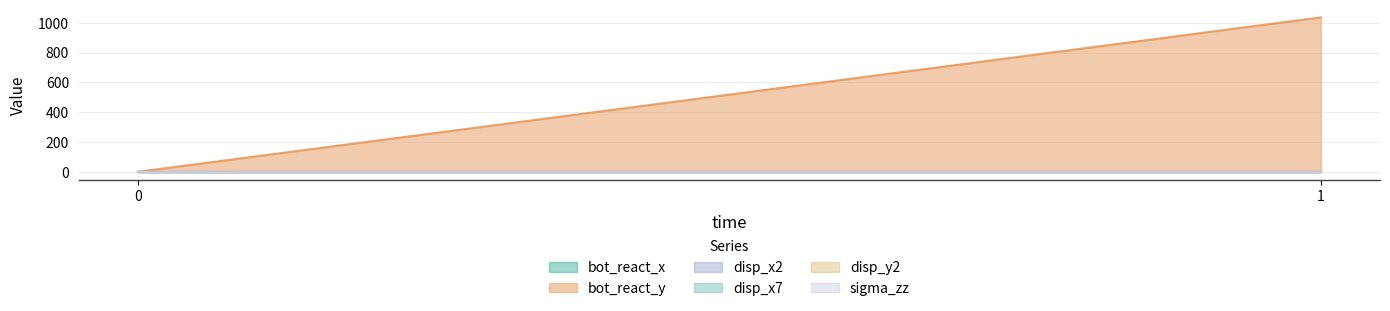

Reading left to right, what are all the values shown in this chart?

bot_react_x: 0.0	0.0
bot_react_y: 0.0	1035.8
disp_x2: 0.0	0.0
disp_x7: 0.0	0.0
disp_y2: 0.0	0.0
sigma_zz: 0.0	0.0